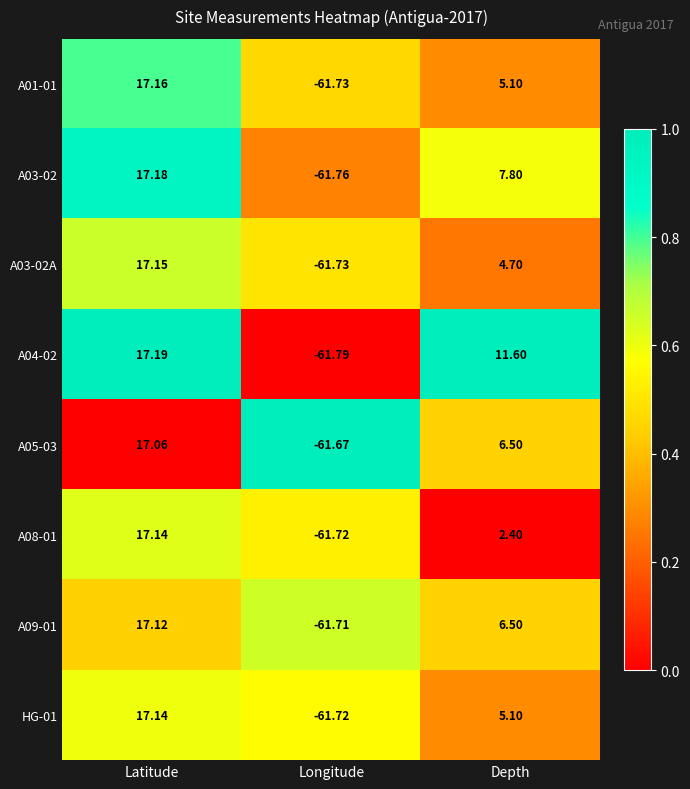

Which category has the highest value in the A08-01 series?

Latitude